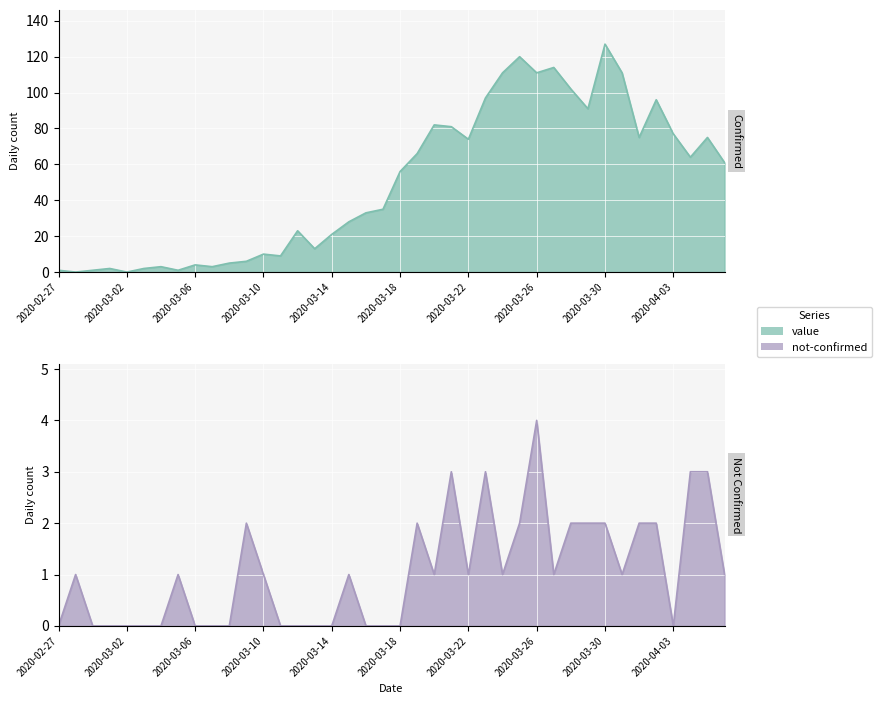

At which category does value reach its first local valley?

2020-02-28